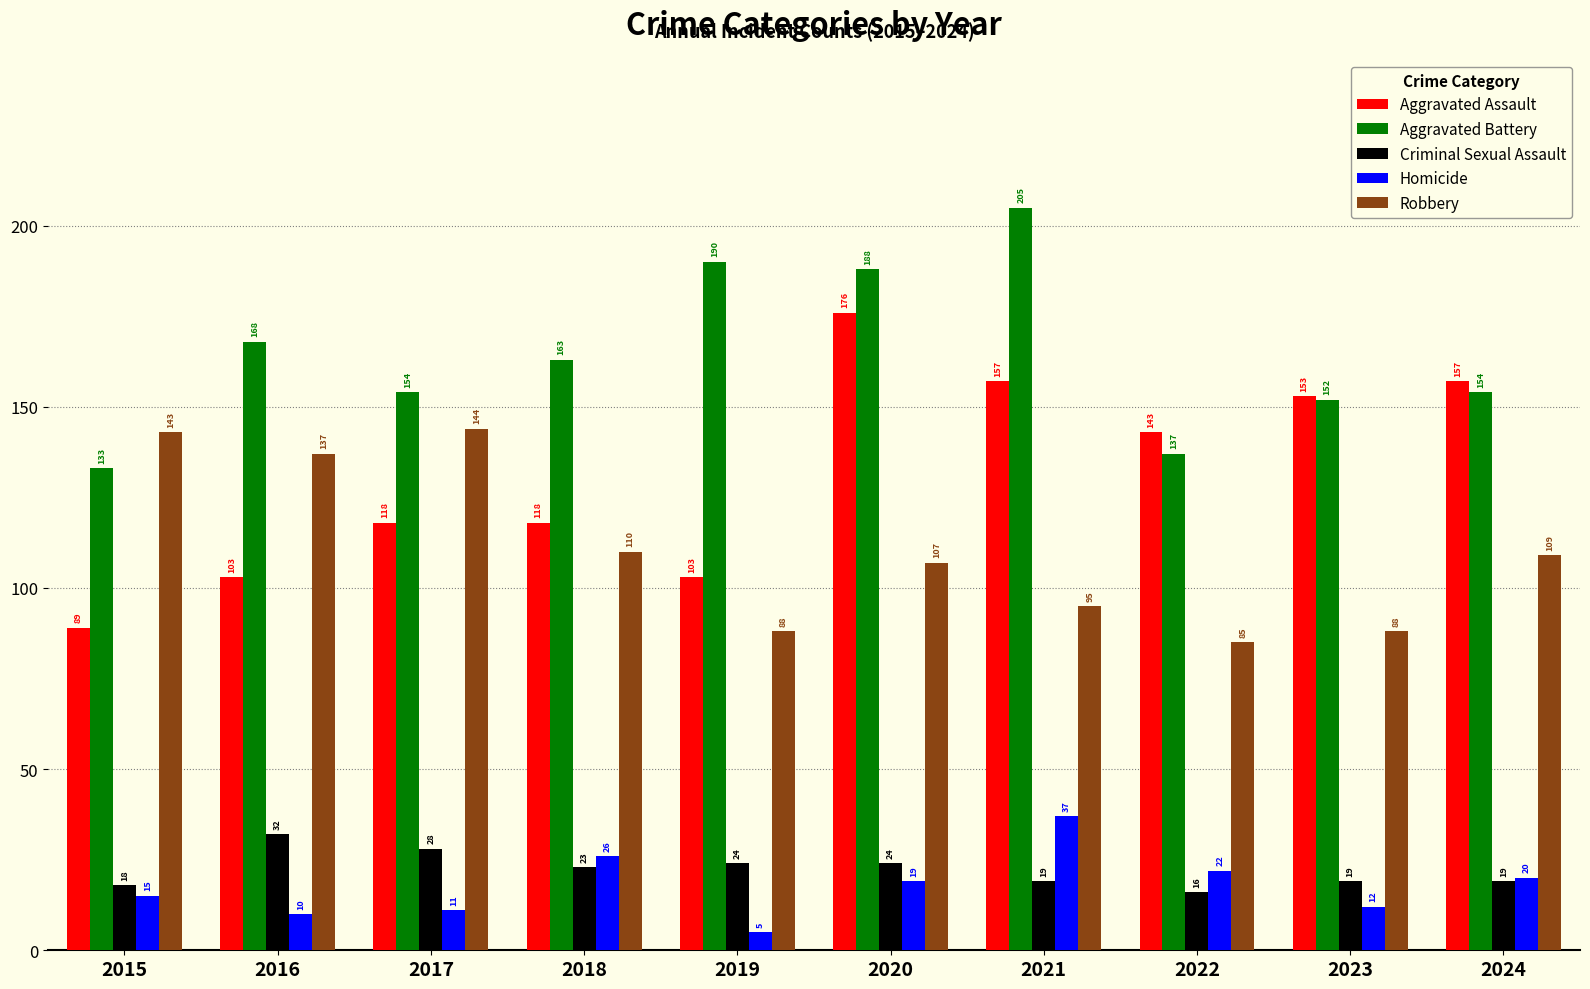

What is the difference between the Aggravated Battery values at 2019 and 2018?

27